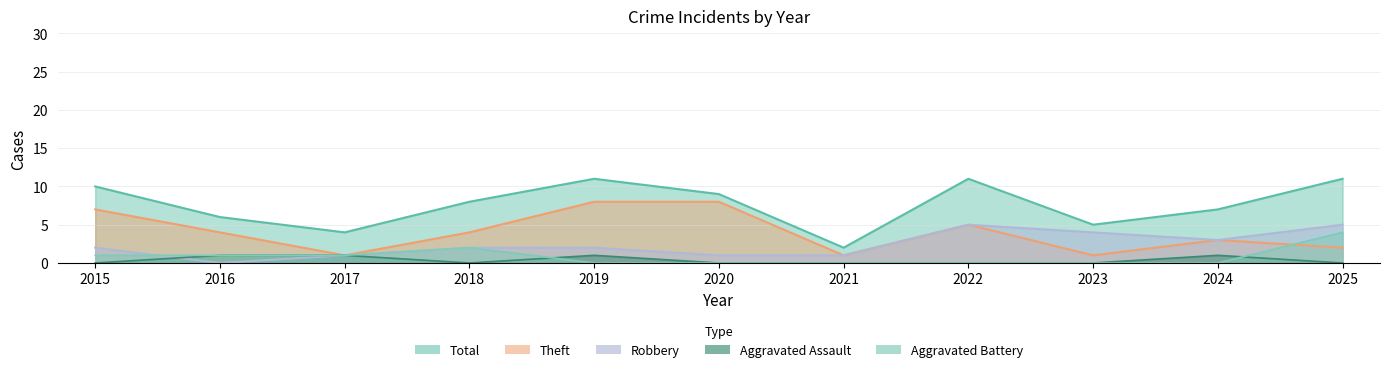

In Theft, how many points are higher than both neighbors (excluding endpoints)?

2